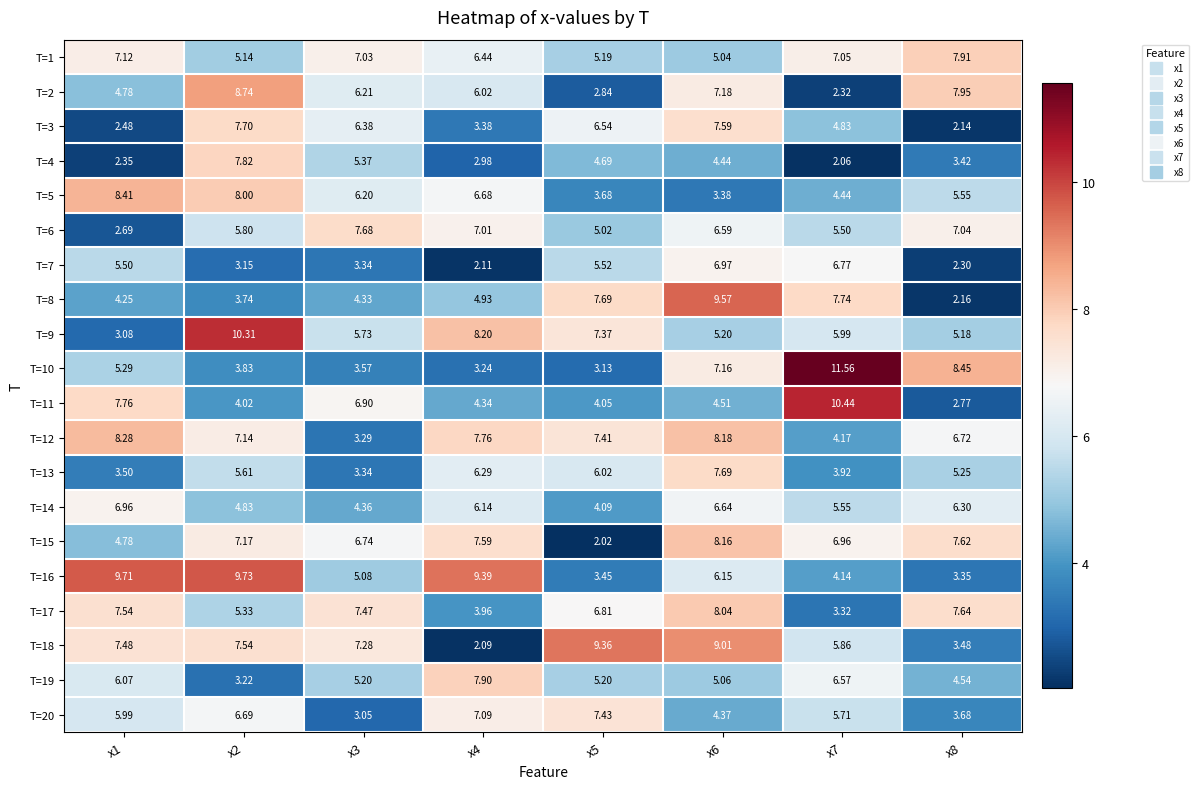

How many categories are shown in the chart?

8